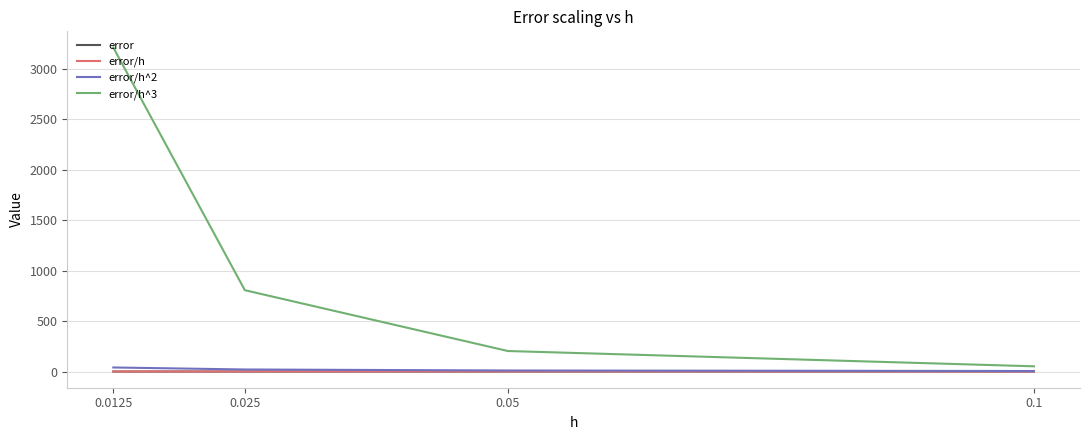

At how many categories does at least one series exceed 2950?

1